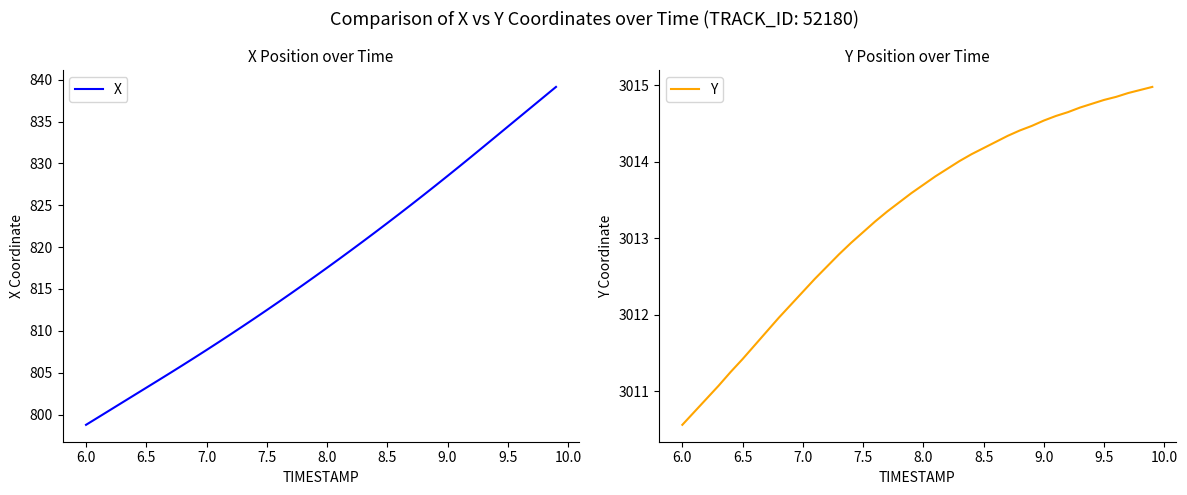

What is the maximum value for Y?

3015.0